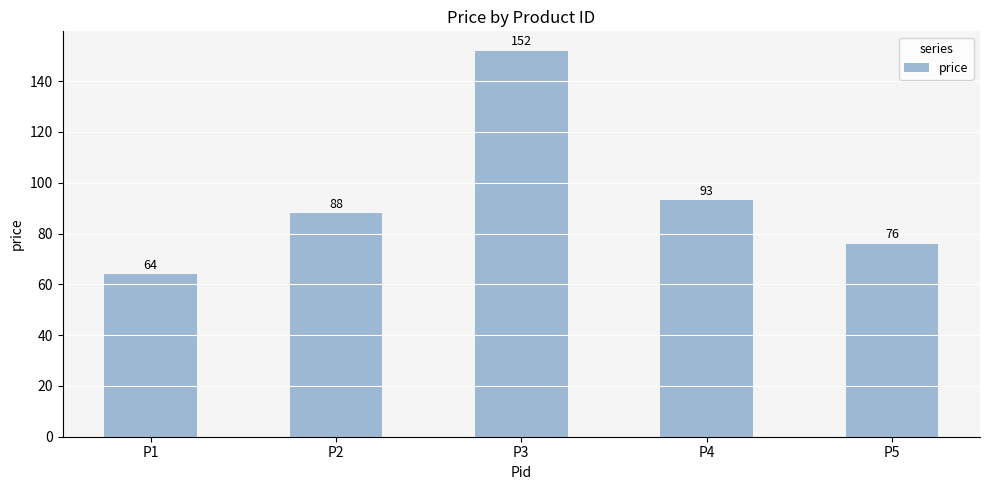

Which label corresponds to the largest value in the chart?

P3